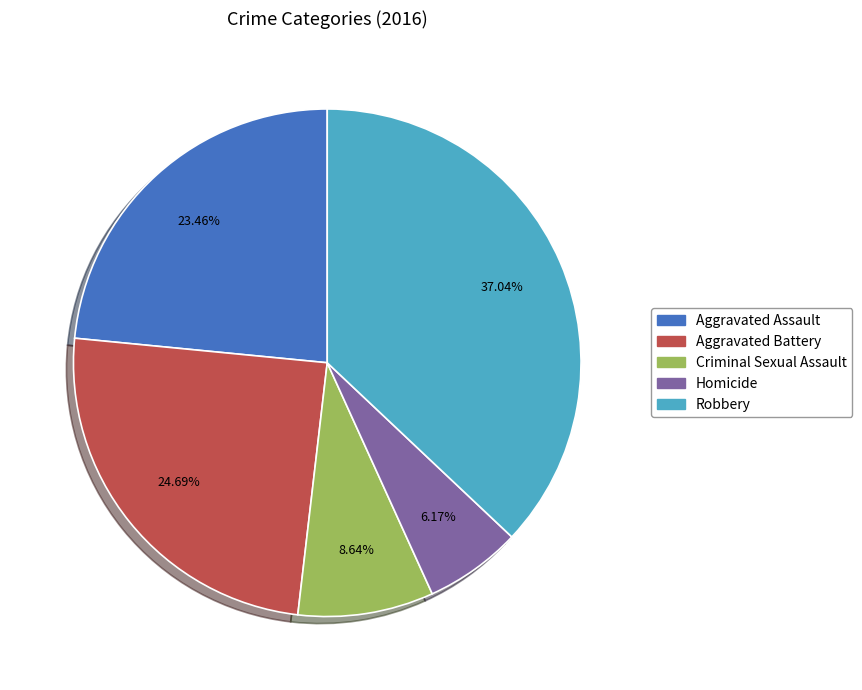

What percentage is the Aggravated Assault slice, to the nearest percent?

23%